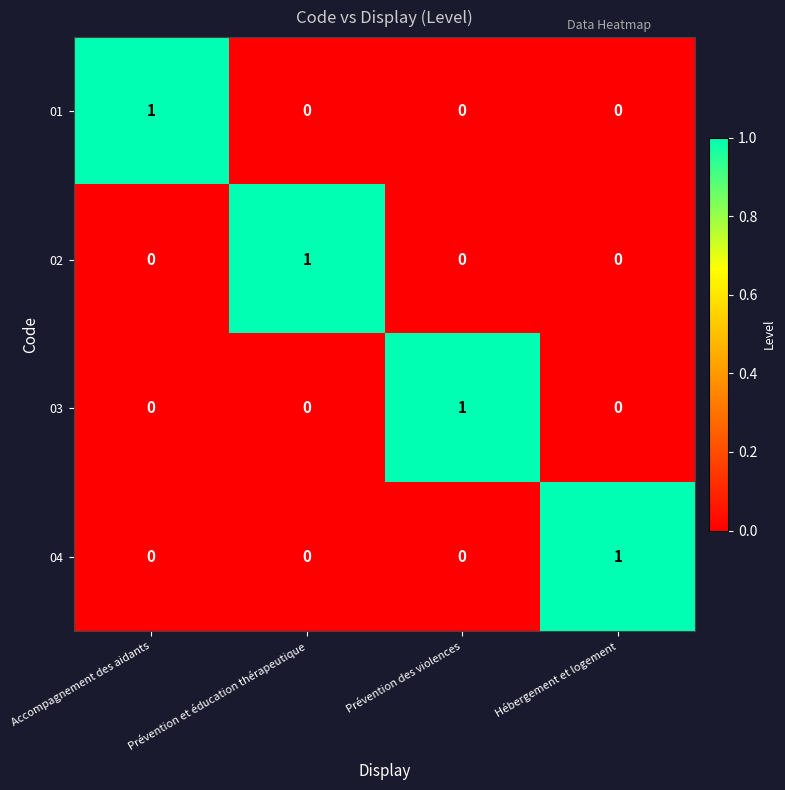

At how many categories does at least one series exceed 0?

4